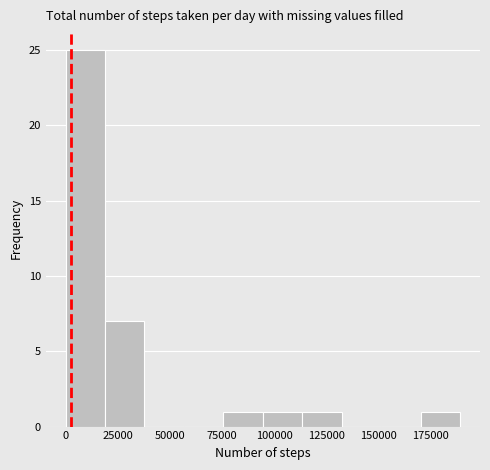

Around what value on the x-axis is the tallest bar? Give the approximate position of its centre, as read against the axis.

10000